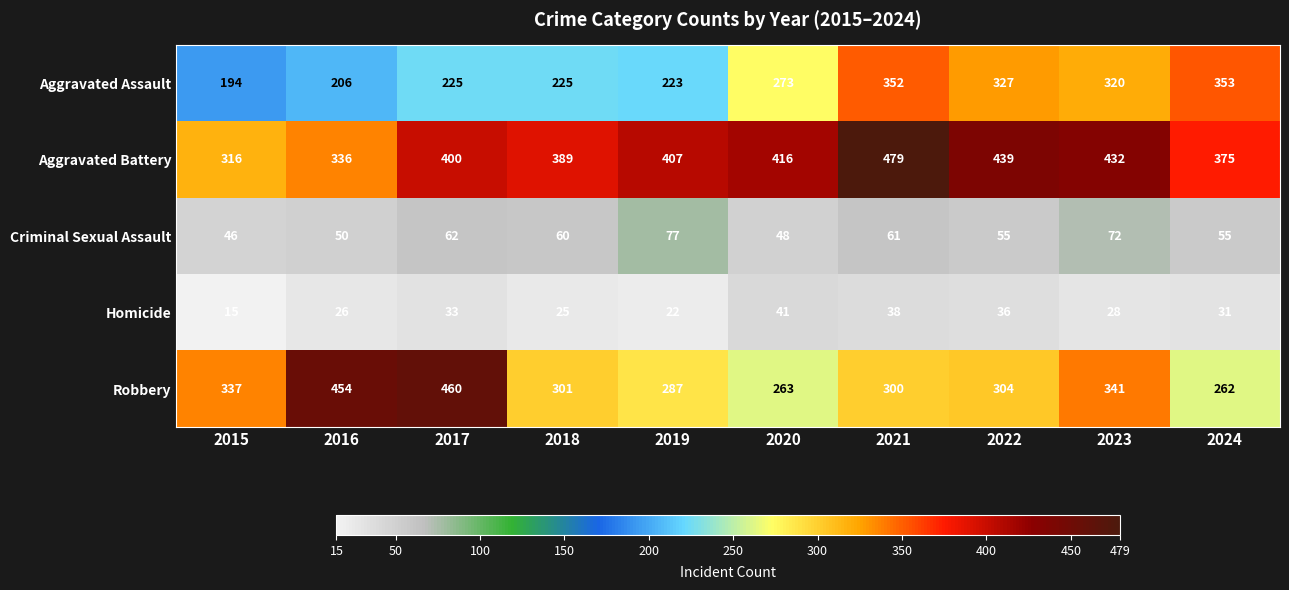

What is the difference between the Homicide values at 2023 and 2024?

3